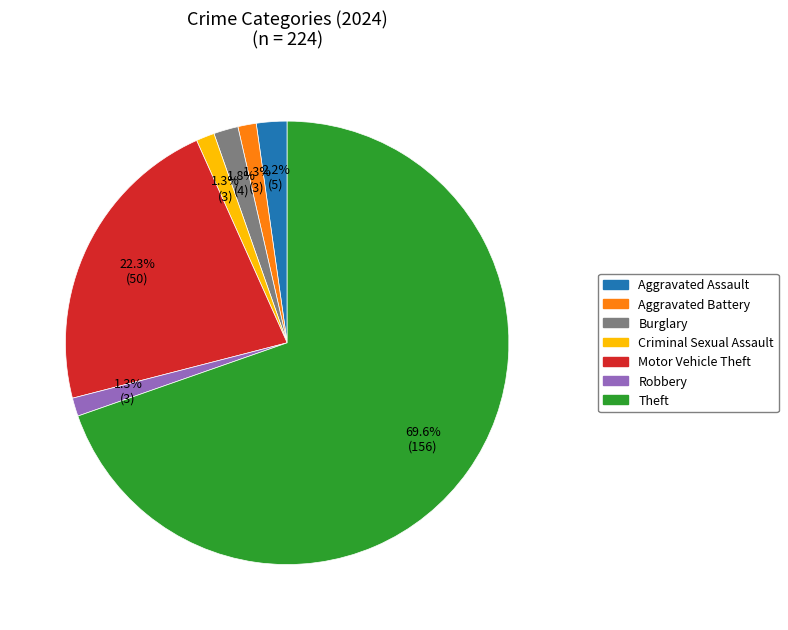

Is Theft the majority of the pie?

Yes